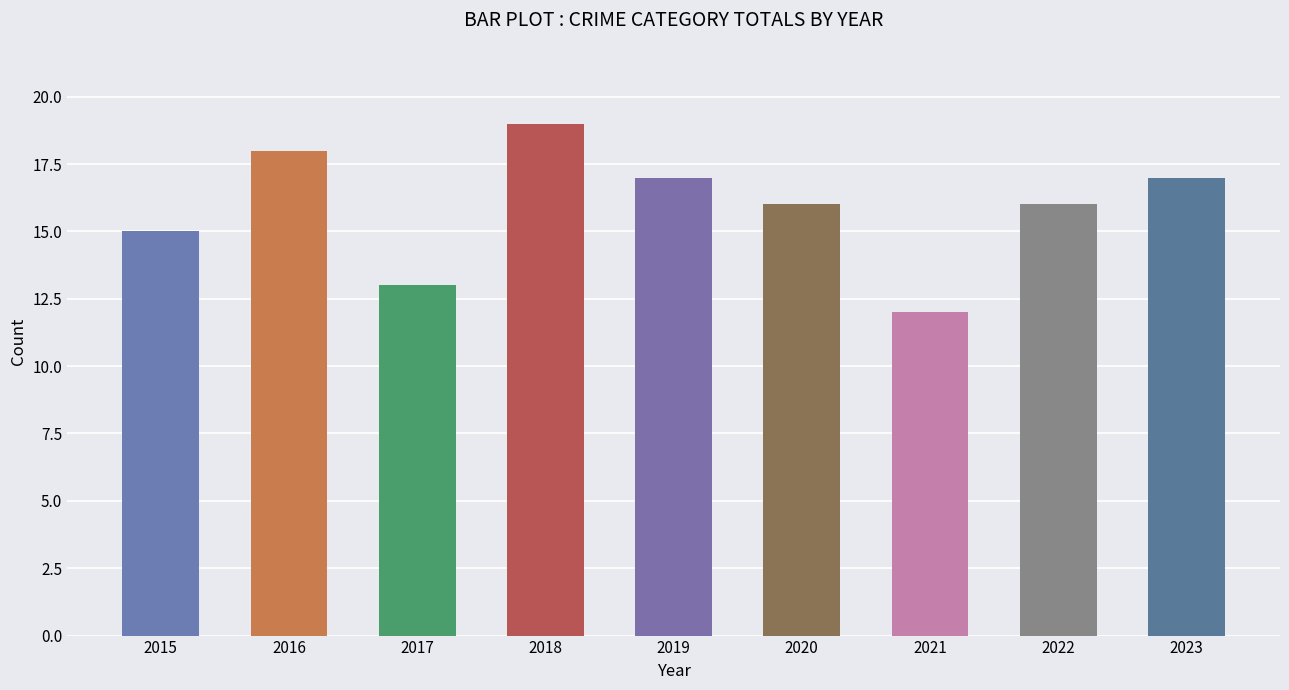

Count the number of categories in the chart.

9